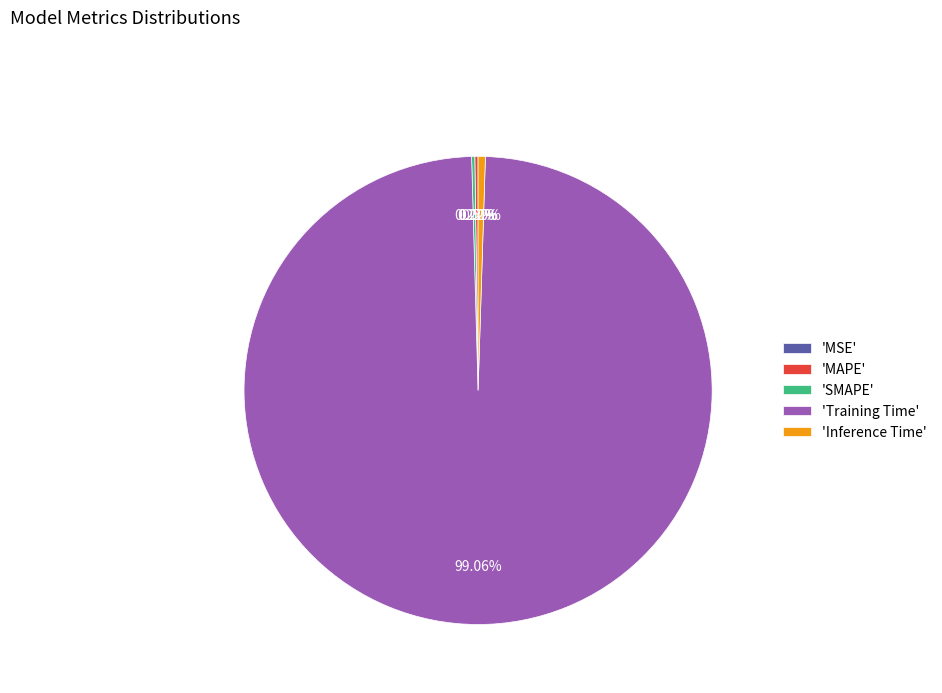

Which category has the biggest portion of the pie?

'Training Time'